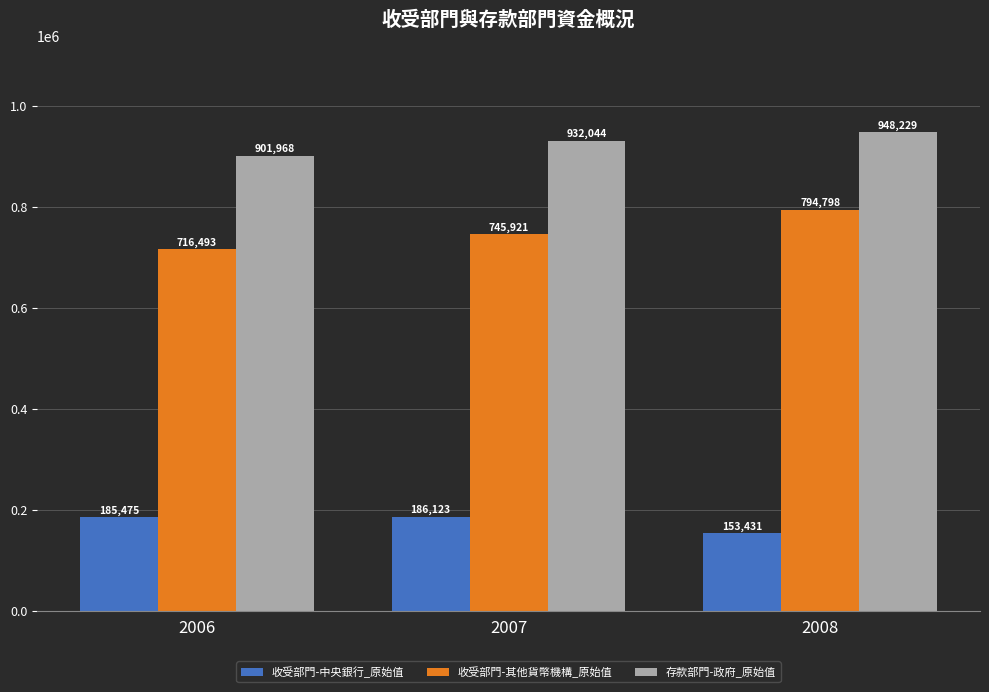

Count the 存款部門-政府_原始值 values in the range 901968 to 948229.

3